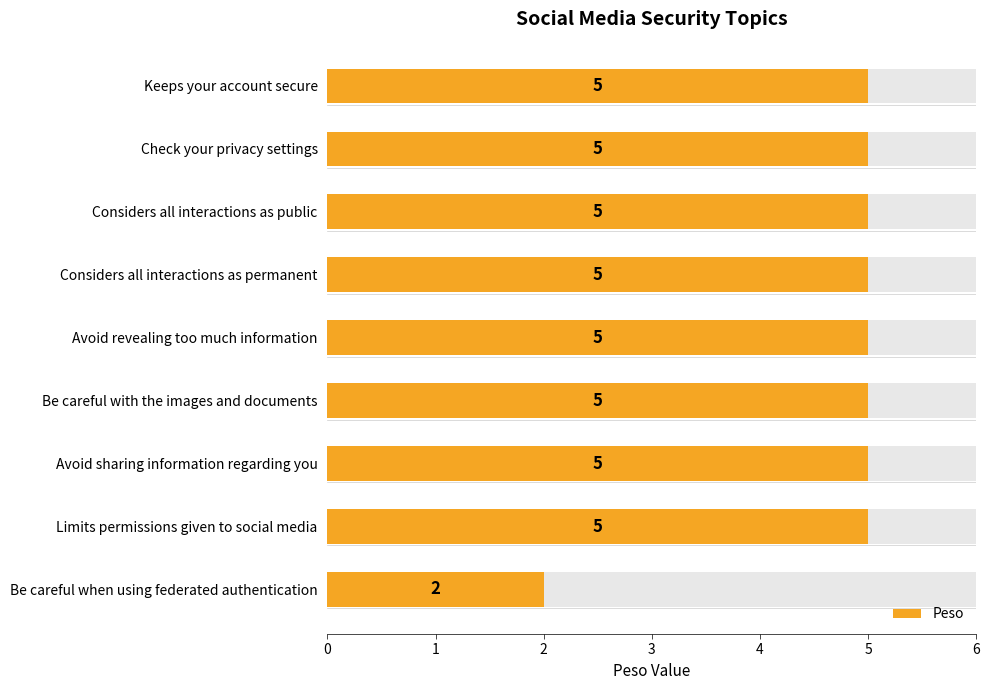

What is the greatest value displayed?

5